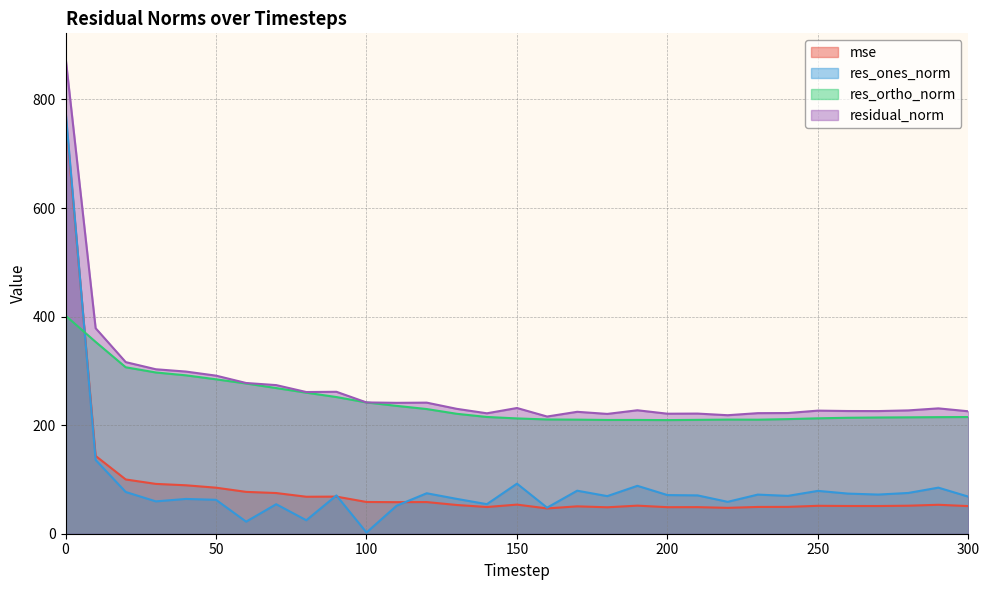

What is the sum of all residual_norm values?

8303.7